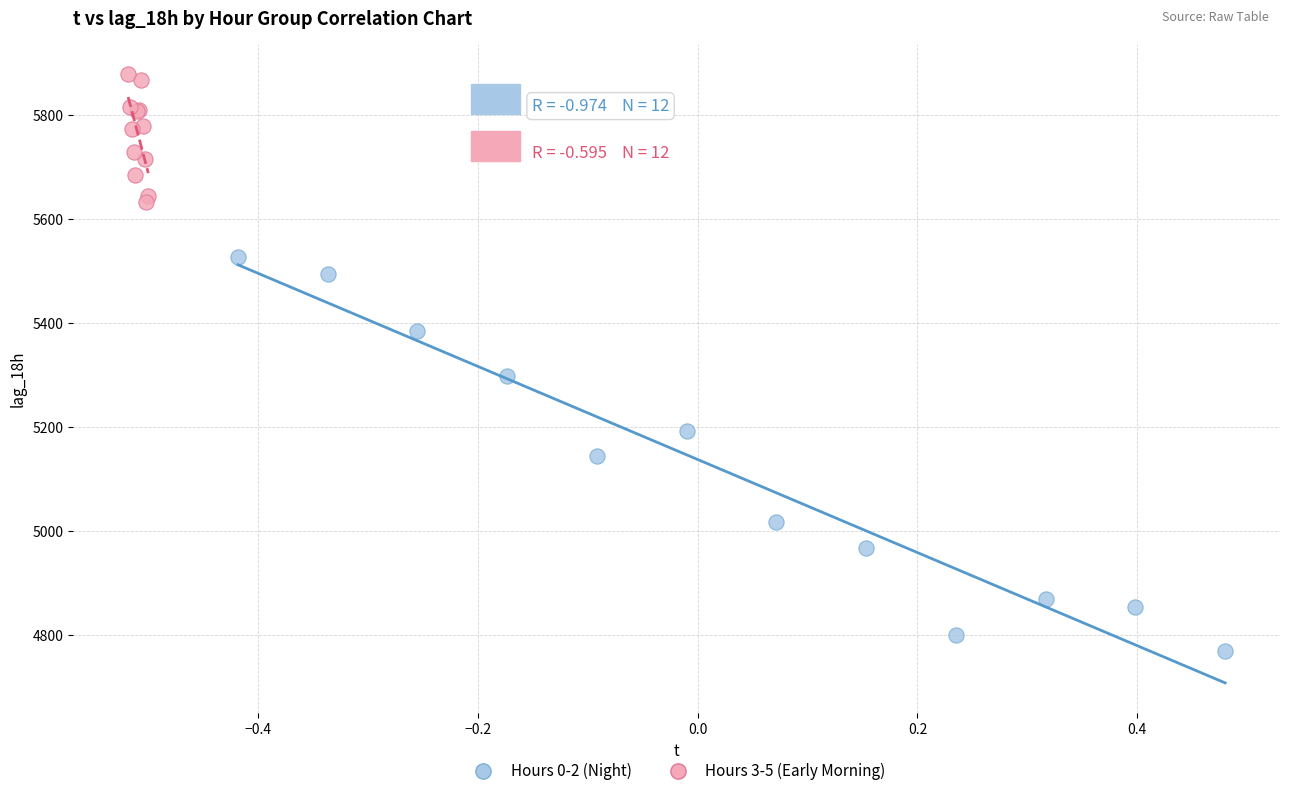

Which series contains the highest Y value?

Hours 3-5 (Early Morning)